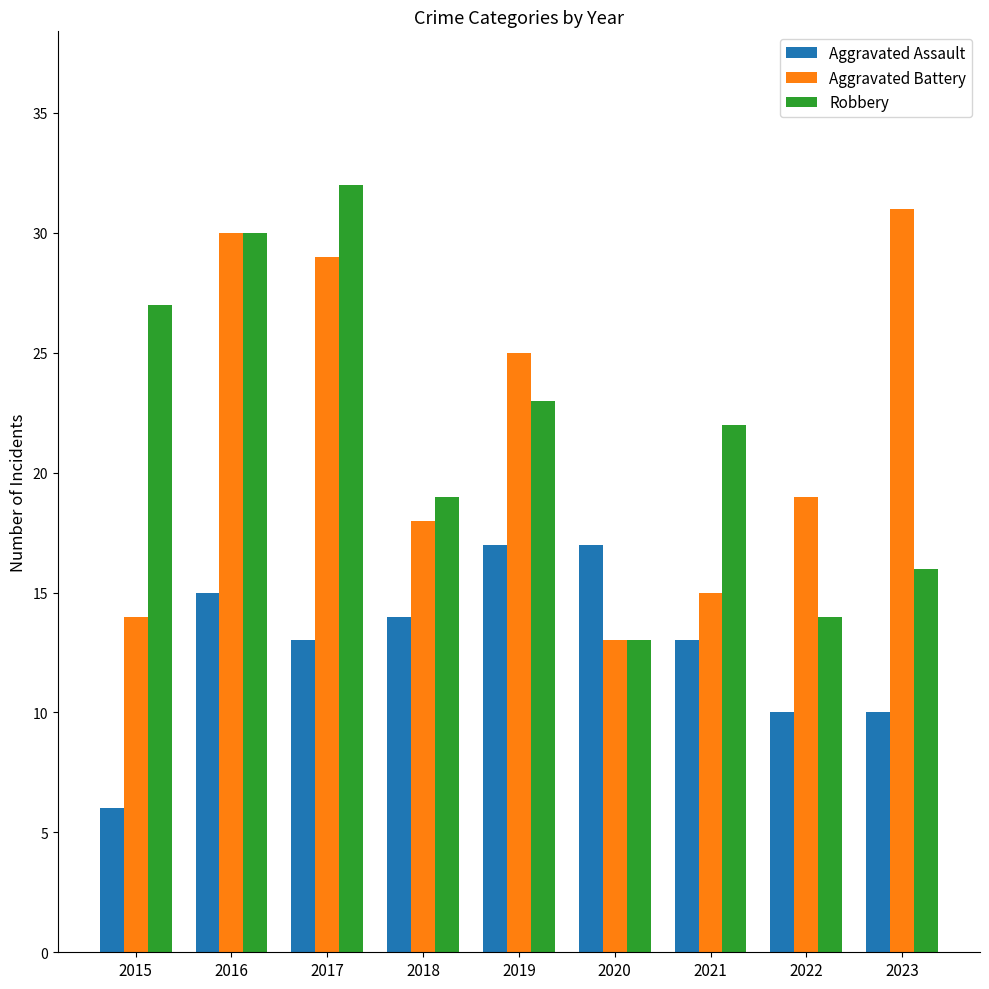

What is the value of the Aggravated Assault bar at the 1st from the left?

6